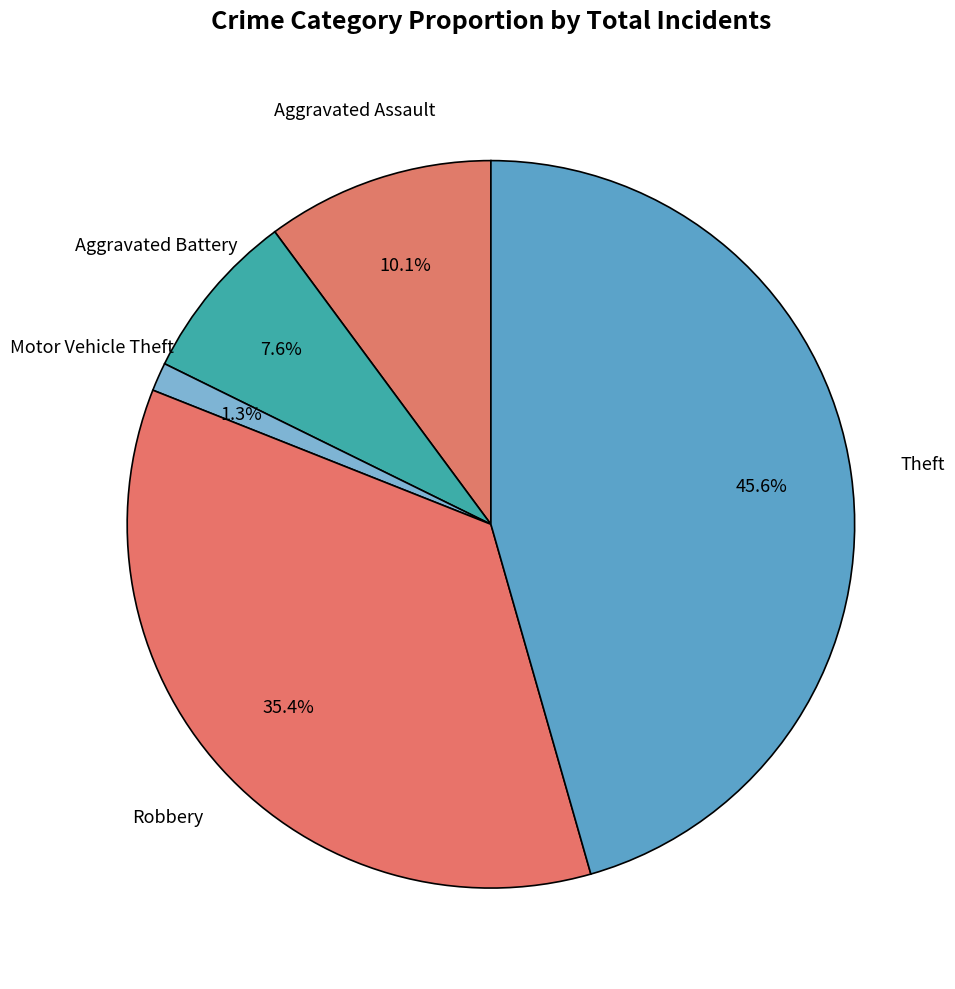

How many slices are in this pie chart?

5